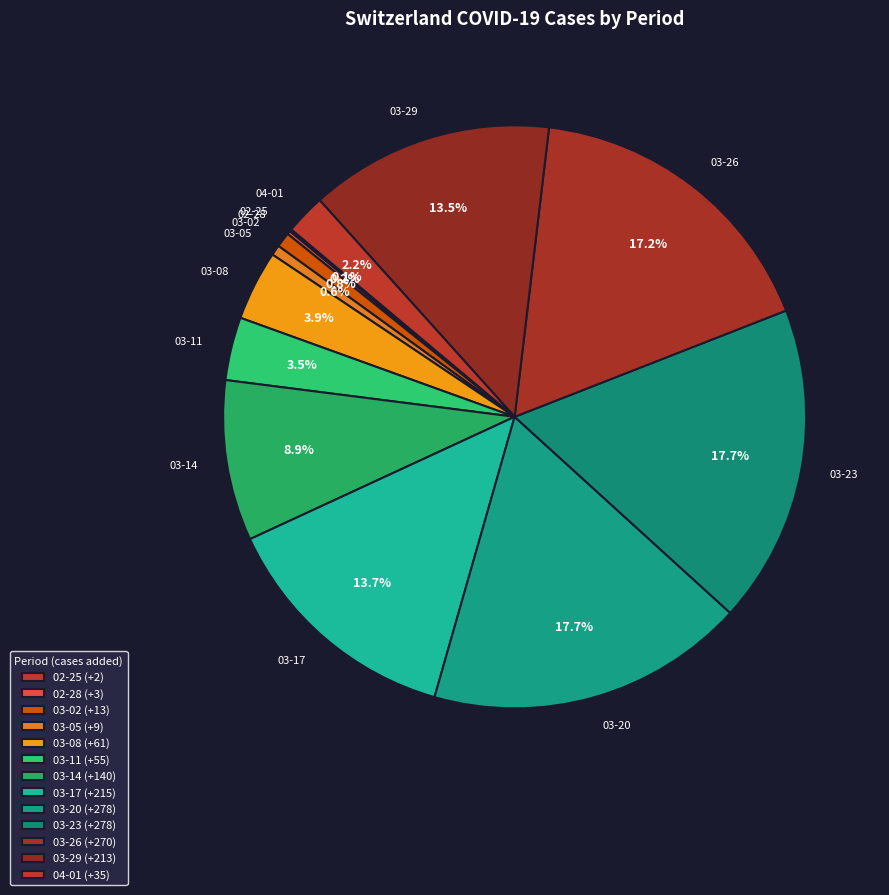

How much of the chart is everything except 04-01?

97.8%